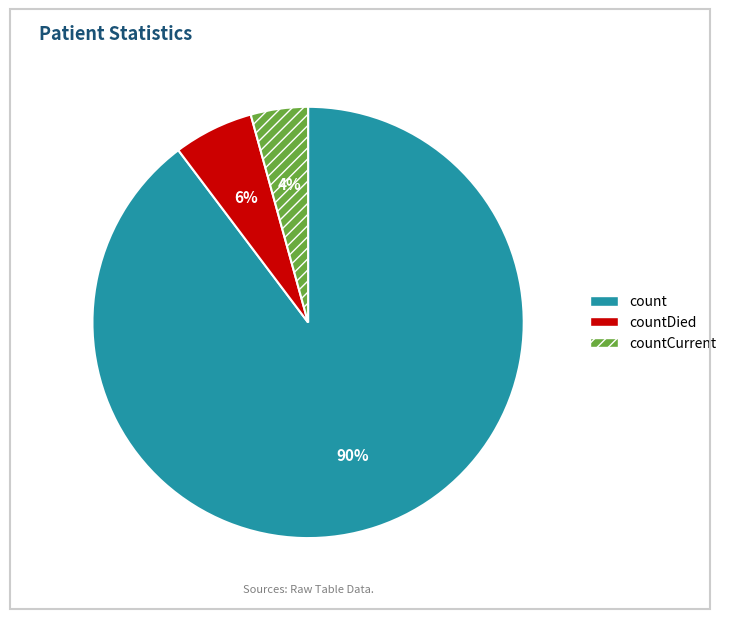

To the nearest percent, what is the average slice percentage?

33%